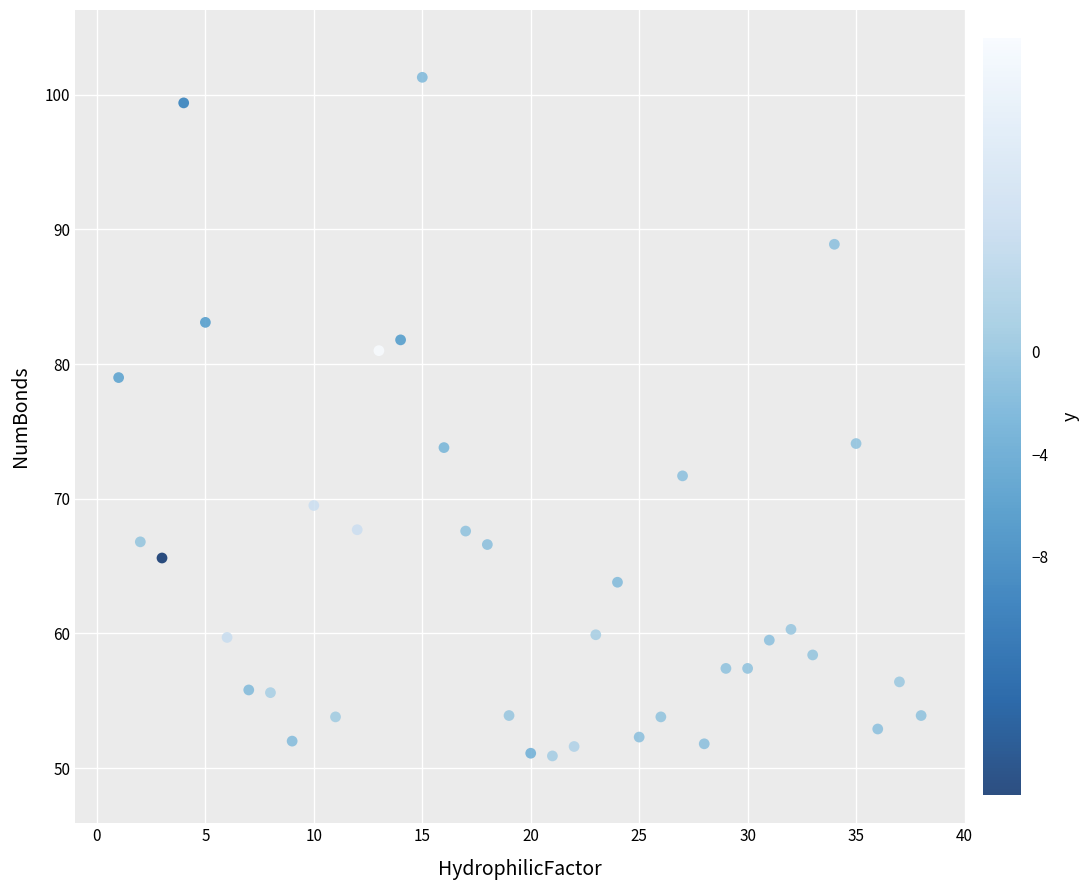

What is the range of Y values (max minus min)?

50.4